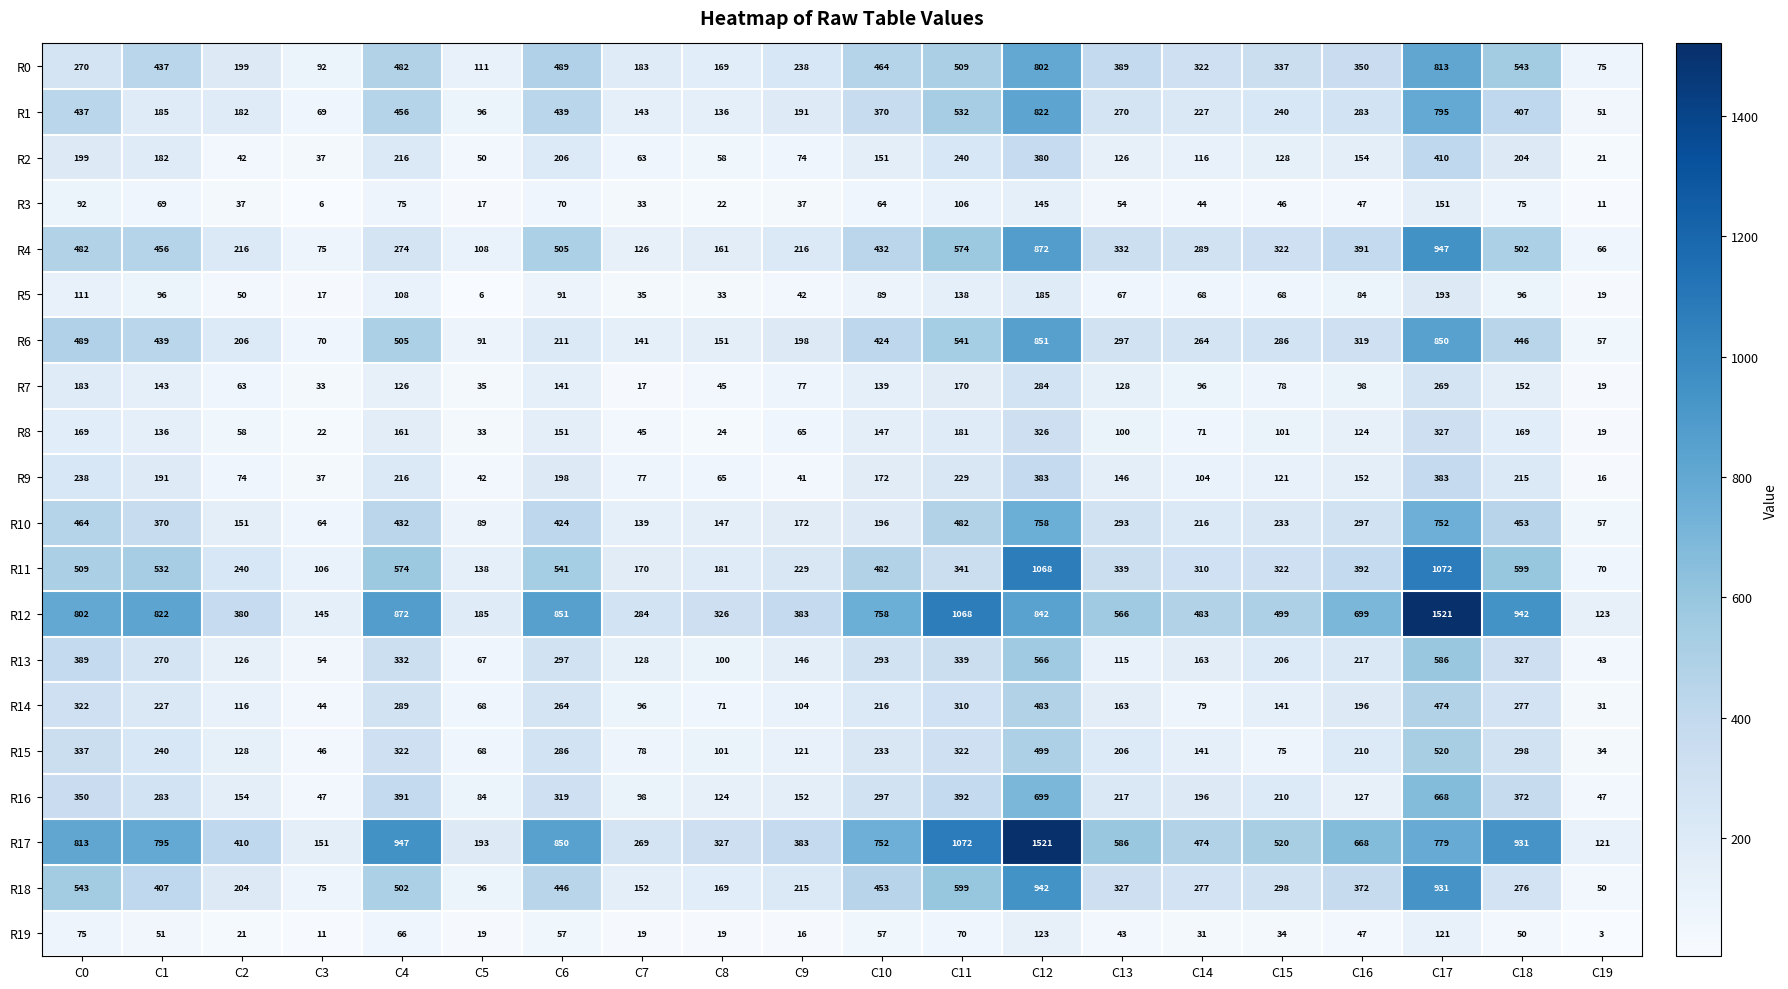

Is the value of R3 at C18 greater than the value of R9 at C16?

No